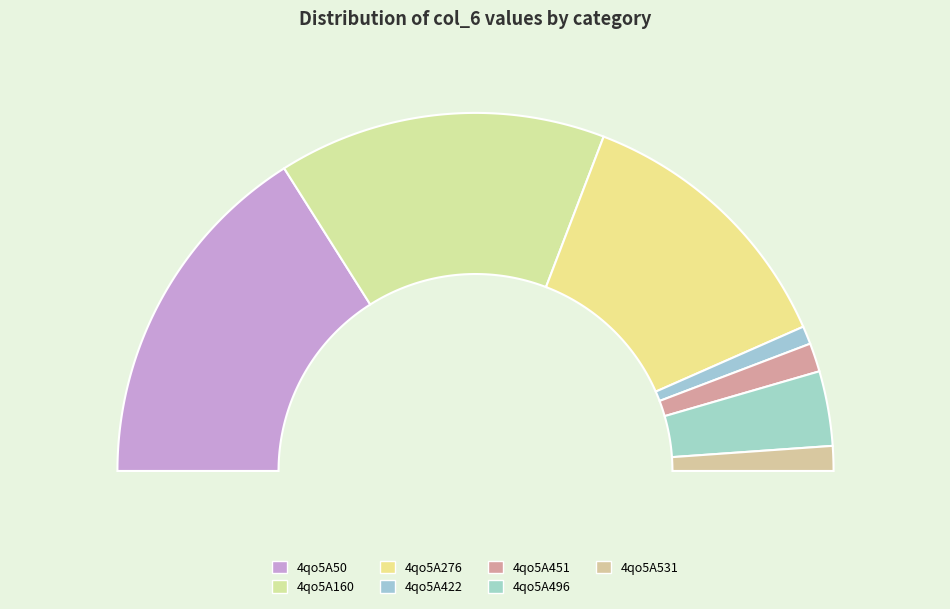

To the nearest percent, what is the combined percentage of 4qo5A422 and 4qo5A160?

31%